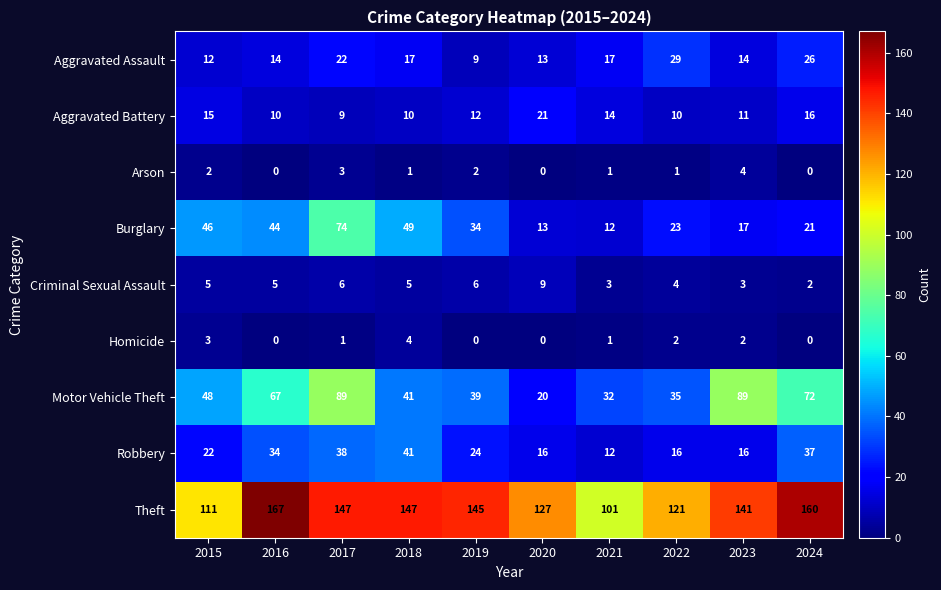

Rank the series at 2015 from lowest to highest value.

Arson, Homicide, Criminal Sexual Assault, Aggravated Assault, Aggravated Battery, Robbery, Burglary, Motor Vehicle Theft, Theft